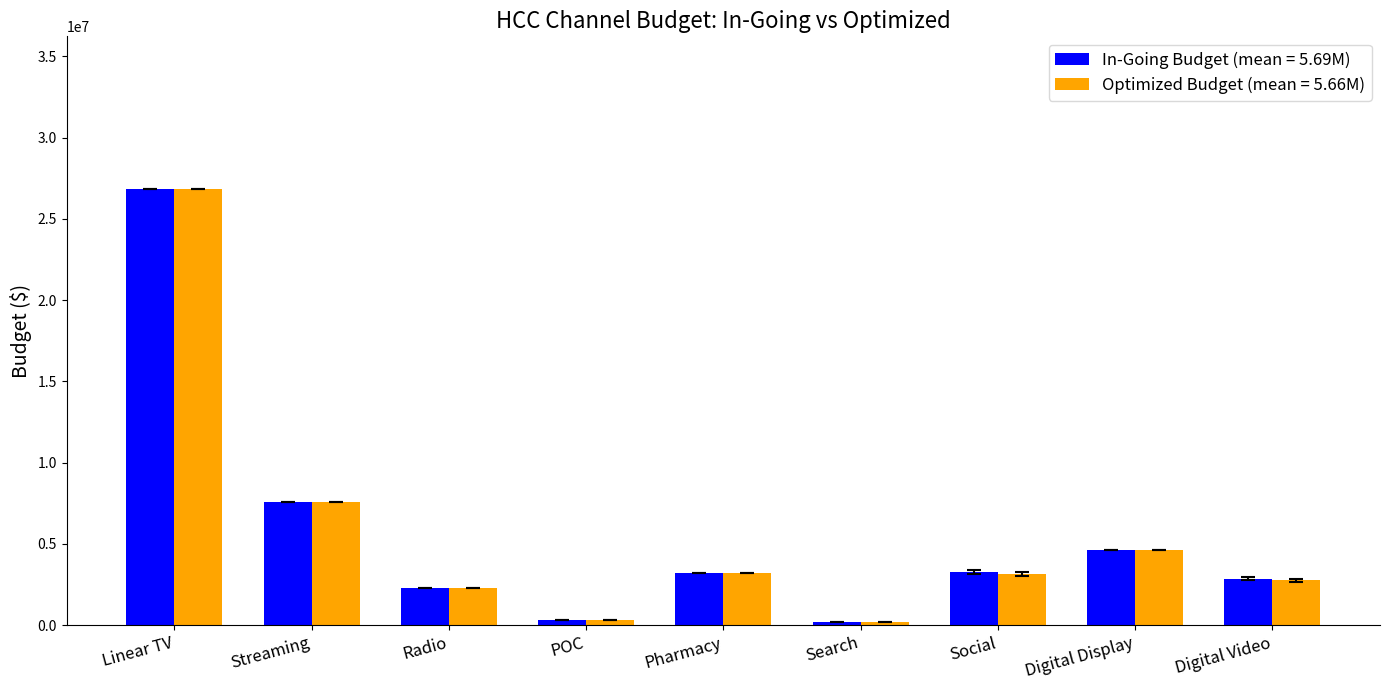

What is the greatest value displayed?

26842192.7